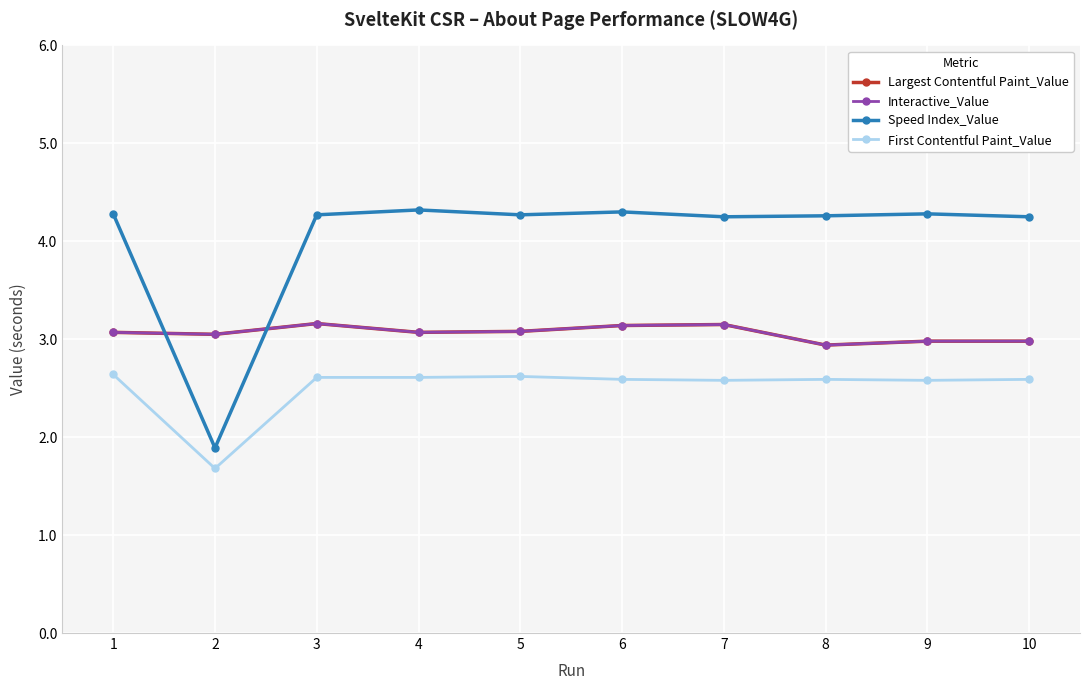

At which label does Interactive_Value reach its peak?

3